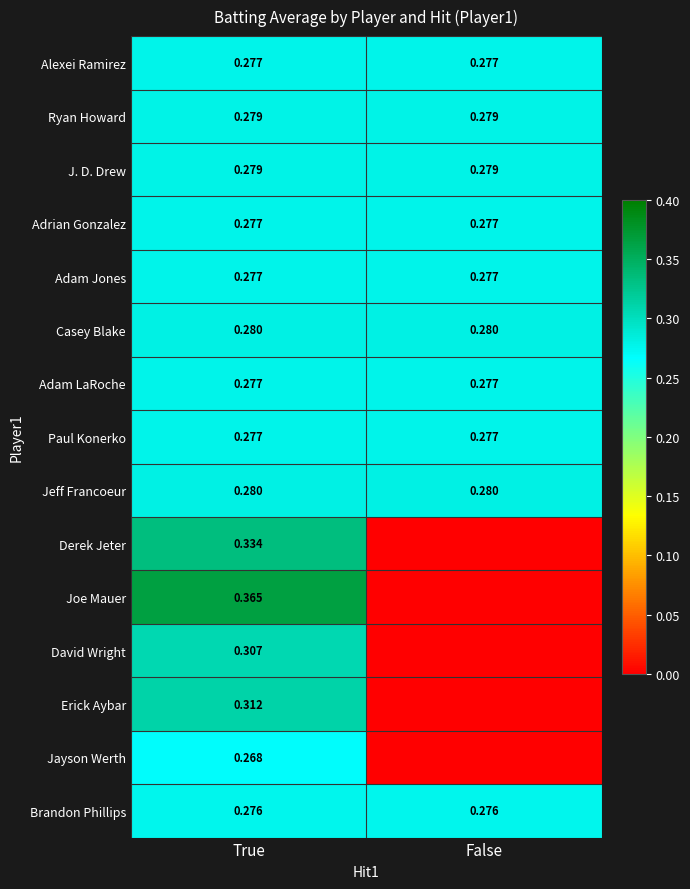

Is the value of Adrian Gonzalez at False greater than the value of Derek Jeter at True?

No